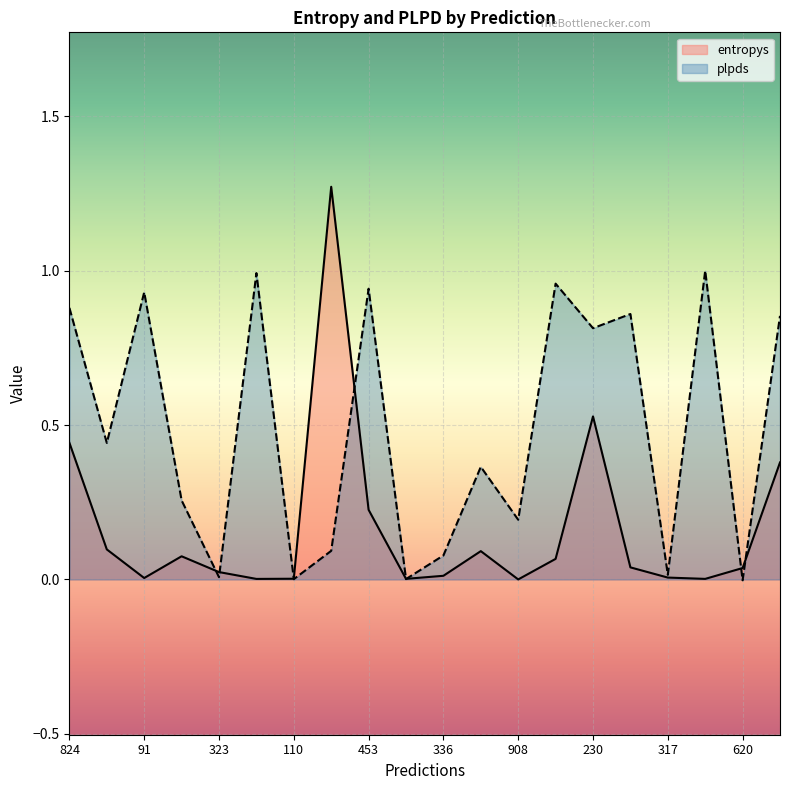

Rank the categories by entropys value from lowest to highest.

908, 726, 475, 989, 110, 91, 317, 336, 323, 620, 9, 31, 698, 592, 427, 453, 474, 824, 230, 748